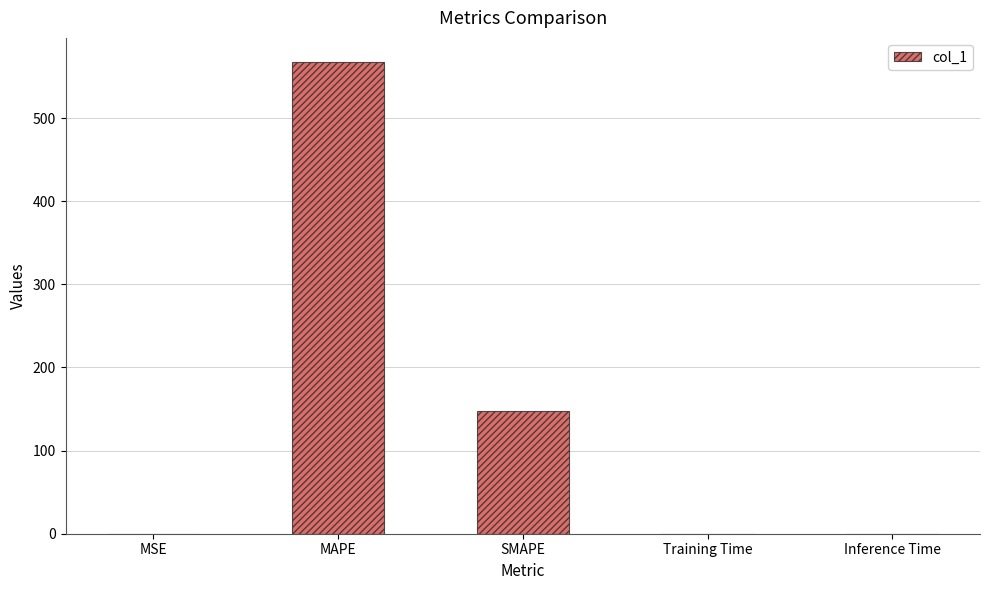

Is it true that the value at MAPE is 329.2?

False